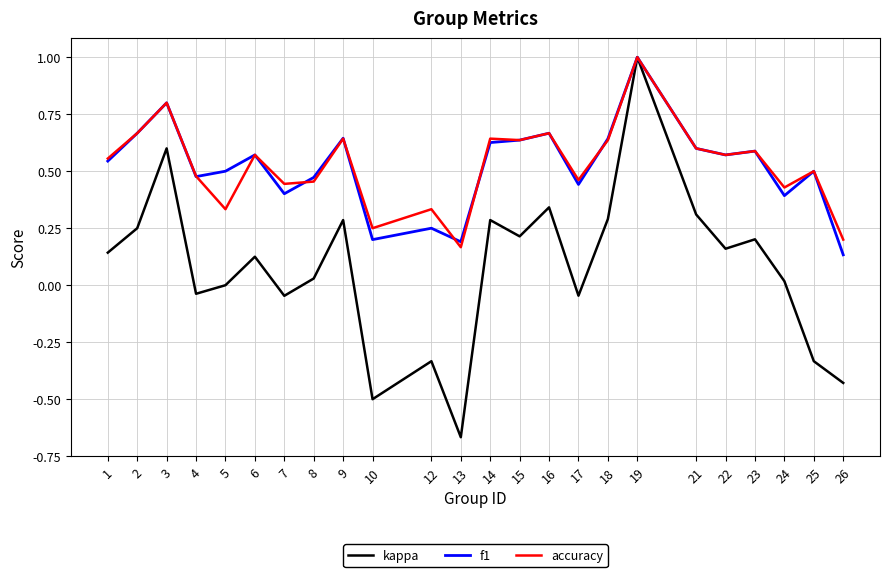

True or false: kappa has a value of 0.4 at 2.

False